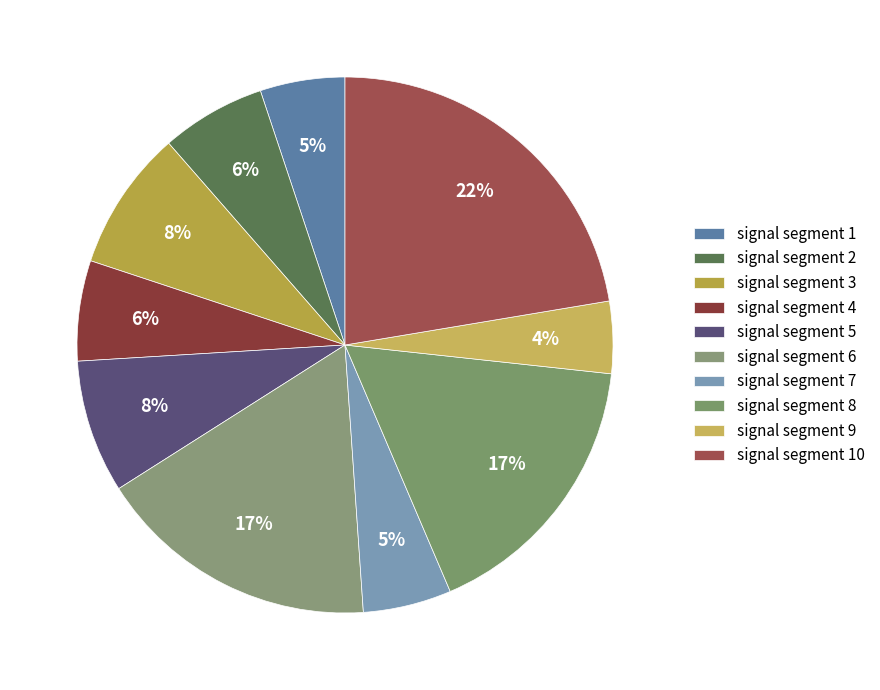

How many slices are in this pie chart?

10